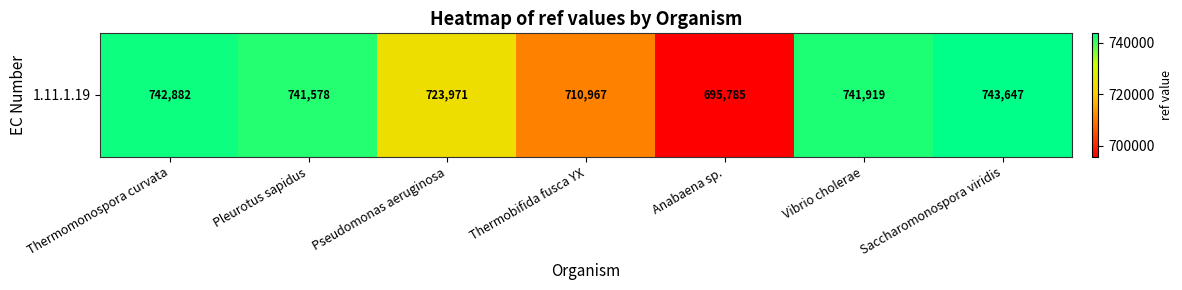

The chart shows a value of 499366 at Pleurotus sapidus. True or false?

False